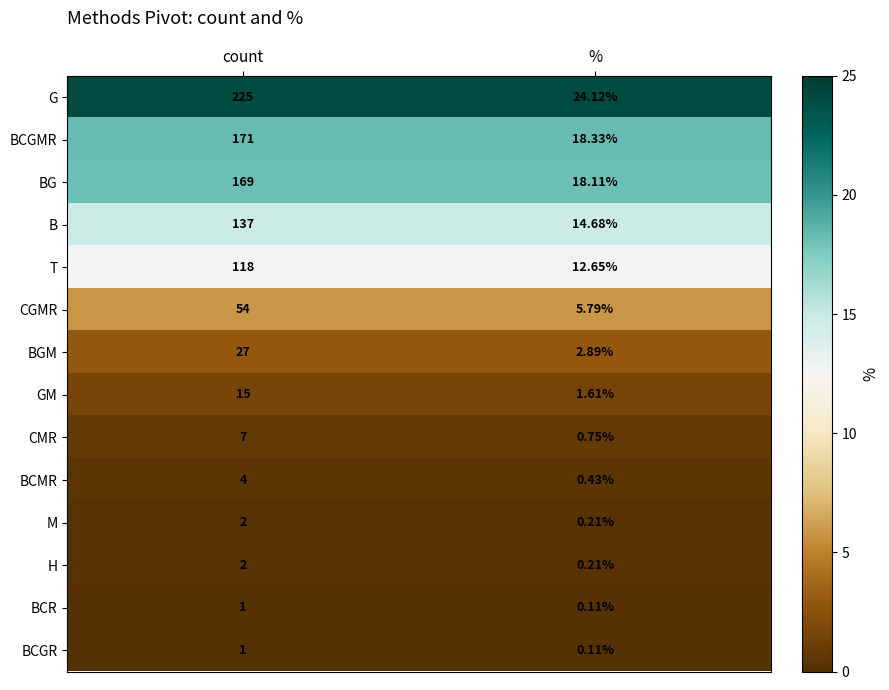

List the labels in order of GM value, smallest first.

%, count